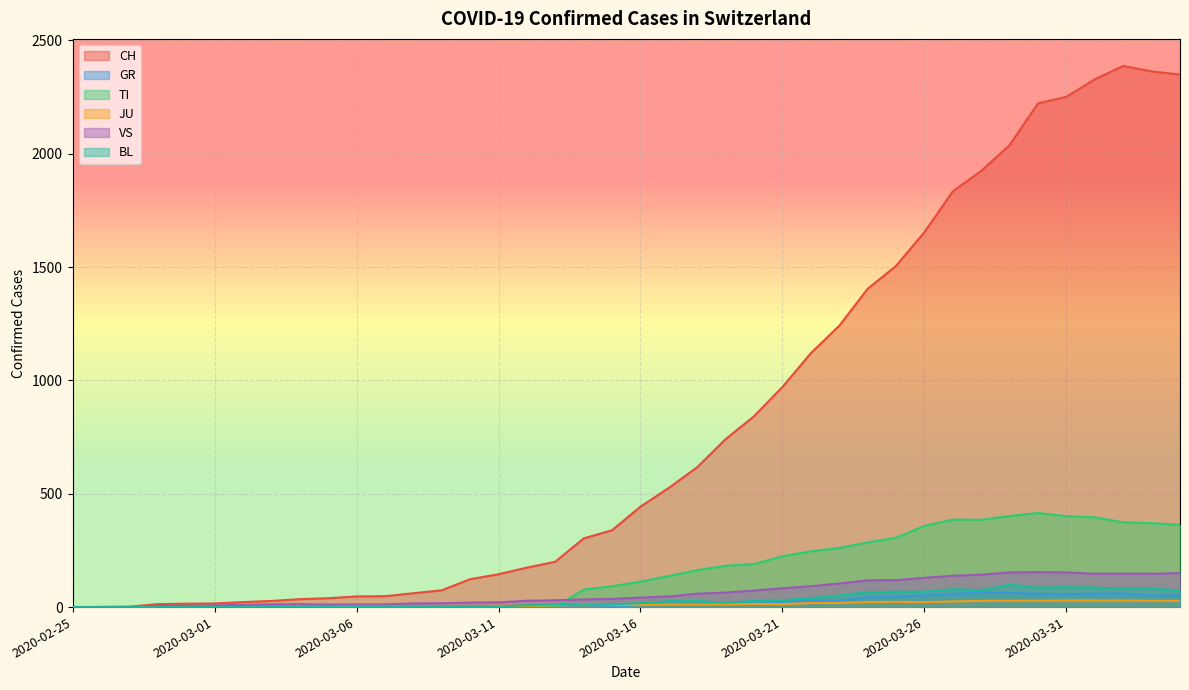

List the labels in order of VS value, largest first.

2020-03-30, 2020-03-29, 2020-03-31, 2020-04-04, 2020-04-01, 2020-04-02, 2020-04-03, 2020-03-28, 2020-03-27, 2020-03-26, 2020-03-25, 2020-03-24, 2020-03-23, 2020-03-22, 2020-03-21, 2020-03-20, 2020-03-19, 2020-03-18, 2020-03-17, 2020-03-16, 2020-03-15, 2020-03-14, 2020-03-13, 2020-03-12, 2020-03-11, 2020-03-10, 2020-03-09, 2020-03-08, 2020-03-04, 2020-03-03, 2020-03-06, 2020-03-07, 2020-03-05, 2020-03-02, 2020-03-01, 2020-02-28, 2020-02-29, 2020-02-25, 2020-02-26, 2020-02-27